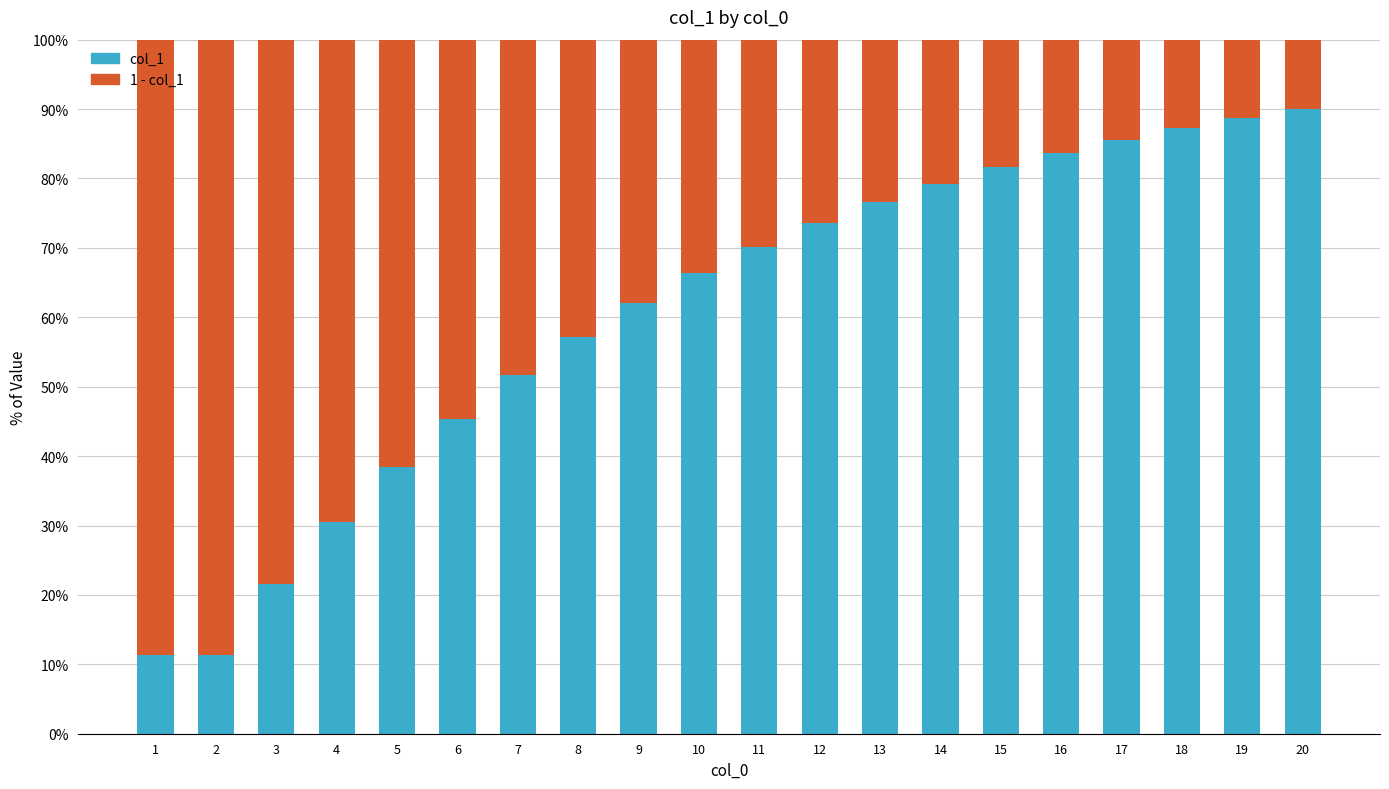

At 14, list the series in order from largest to smallest.

col_1, 1 - col_1